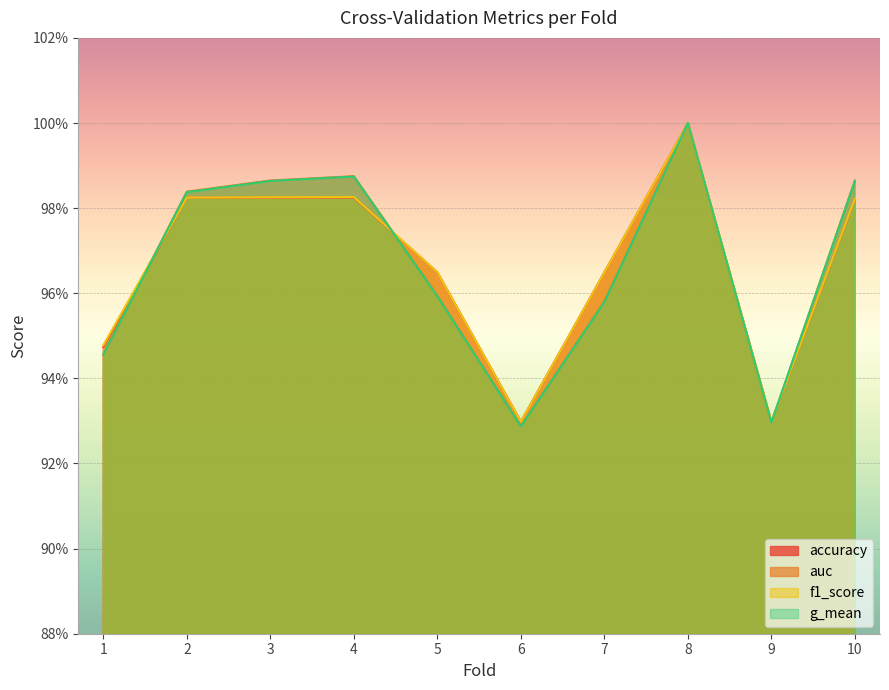

Does the chart display data point markers on the line(s)?

No